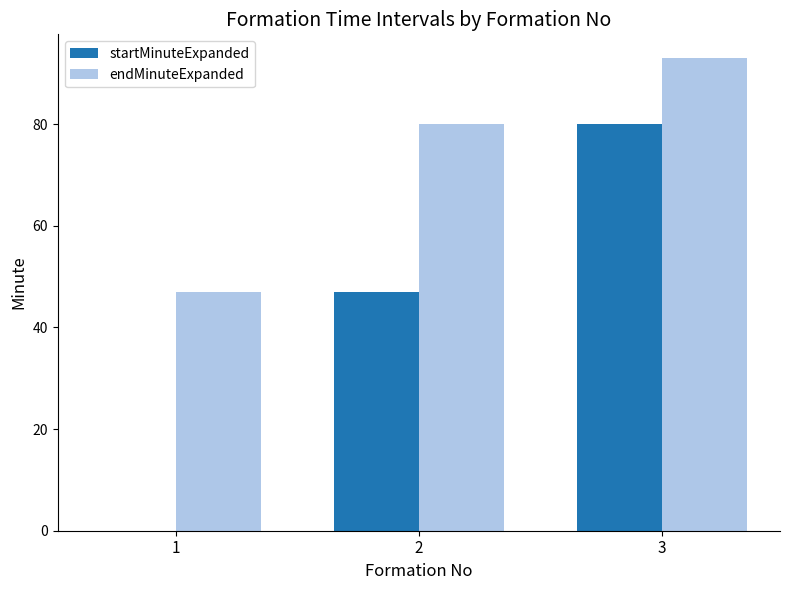

Read the endMinuteExpanded value at 1, to the nearest 5.

45